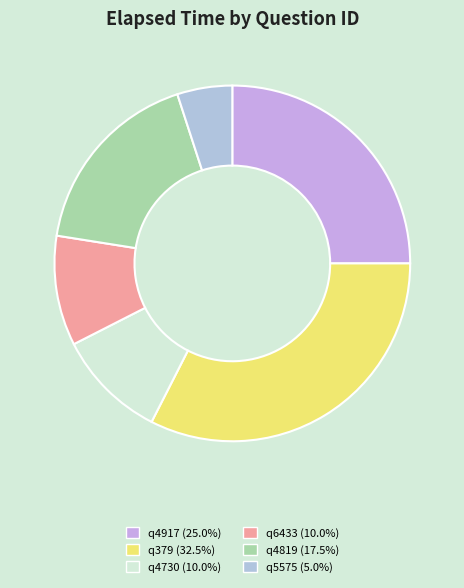

What percentage is the q6433 slice, to the nearest percent?

10%